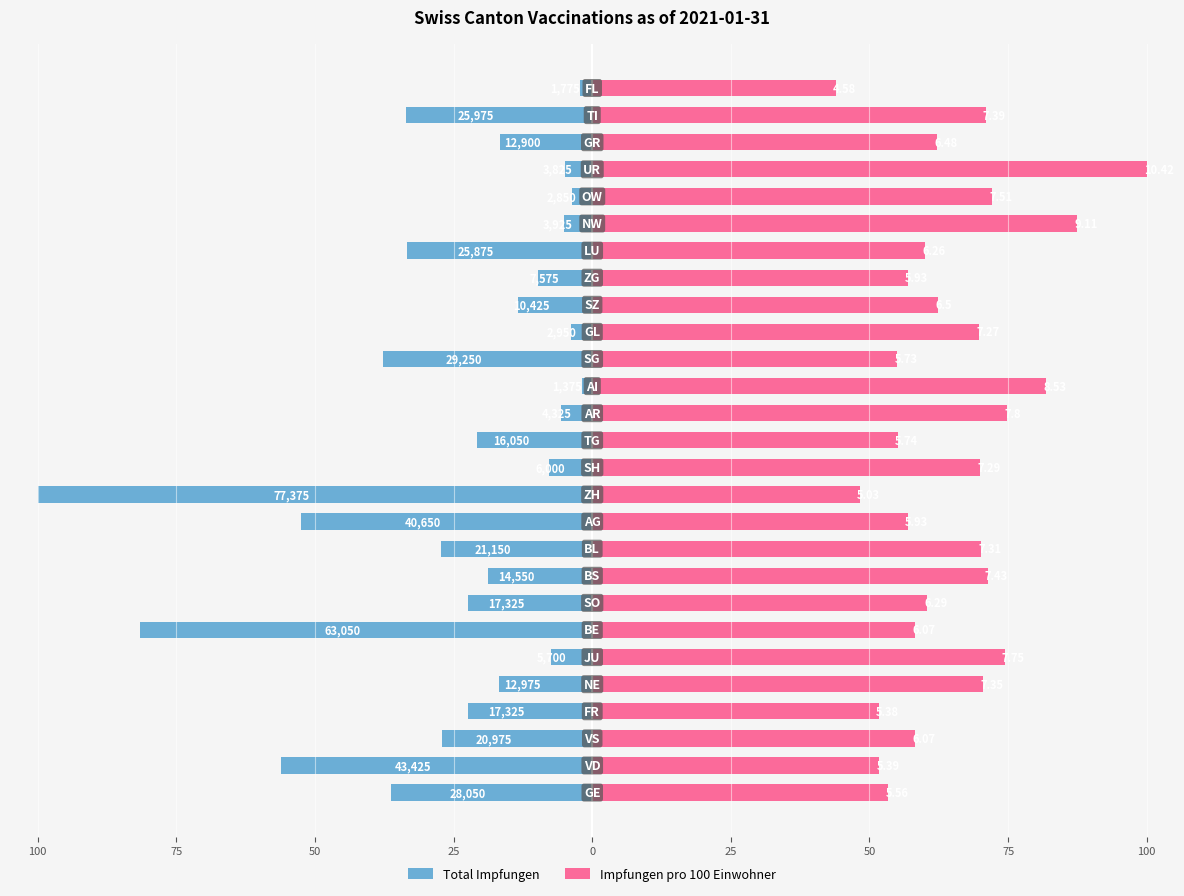

Reading left to right, extract all data points from this chart.

Total Impfungen: -36.3	-56.1	-27.1	-22.4	-16.8	-7.4	-81.5	-22.4	-18.8	-27.3	-52.5	-100.0	-7.8	-20.7	-5.6	-1.8	-37.8	-3.8	-13.5	-9.8	-33.4	-5.1	-3.7	-4.9	-16.7	-33.6	-2.3
Impfungen pro 100 Einwohner: 53.4	51.7	58.3	51.6	70.5	74.4	58.3	60.4	71.3	70.2	56.9	48.3	70.0	55.1	74.9	81.9	55.0	69.8	62.4	56.9	60.1	87.4	72.1	100.0	62.2	70.9	44.0